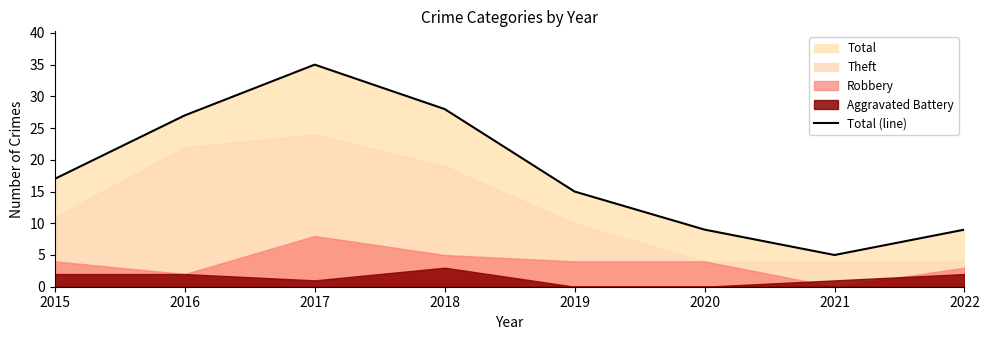

Which category has the highest value across all series?

2017